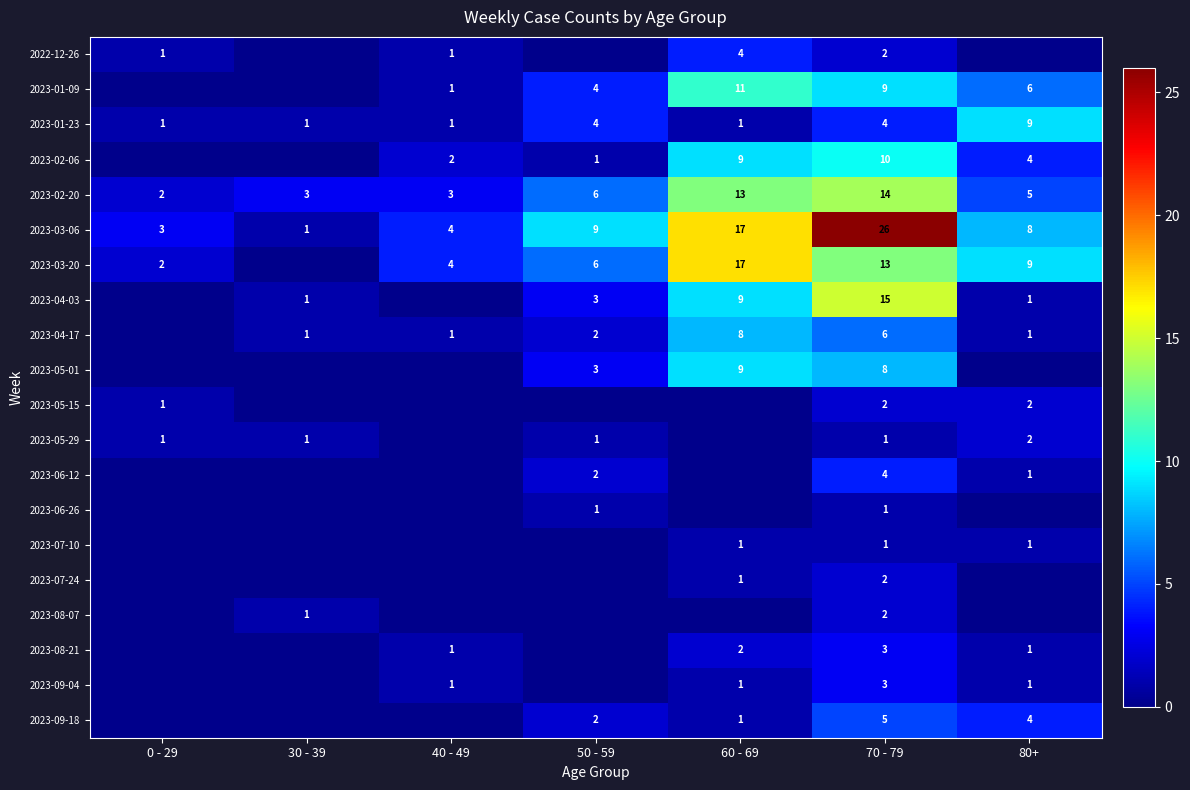

Is the value of 2023-04-17 at 50 - 59 greater than the value of 2023-05-01 at 70 - 79?

No